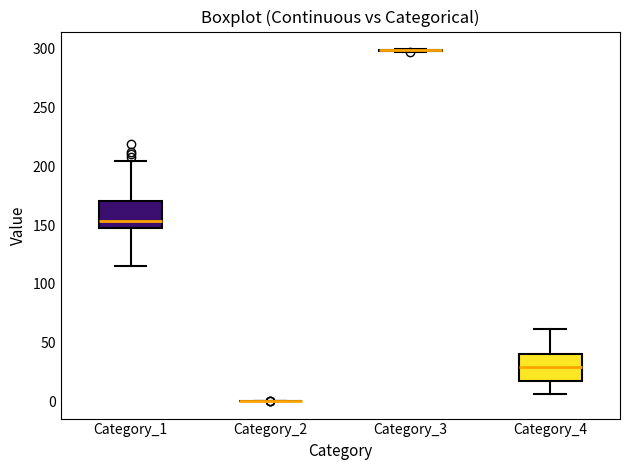

Reading left to right, transcribe this box plot: for each box, give where its median line is, the range the box spans, and where its two whiskers end, as read against the y-axis. The values are not printed on the chart, so give them approximately, as read against the axis.

Category_1: median 155, box 150 to 170, whiskers 115 to 205
Category_2: box collapsed to a line at 0, whiskers 0 to 0
Category_3: box collapsed to a line at 300, whiskers 300 to 300
Category_4: median 30, box 15 to 40, whiskers 5 to 60